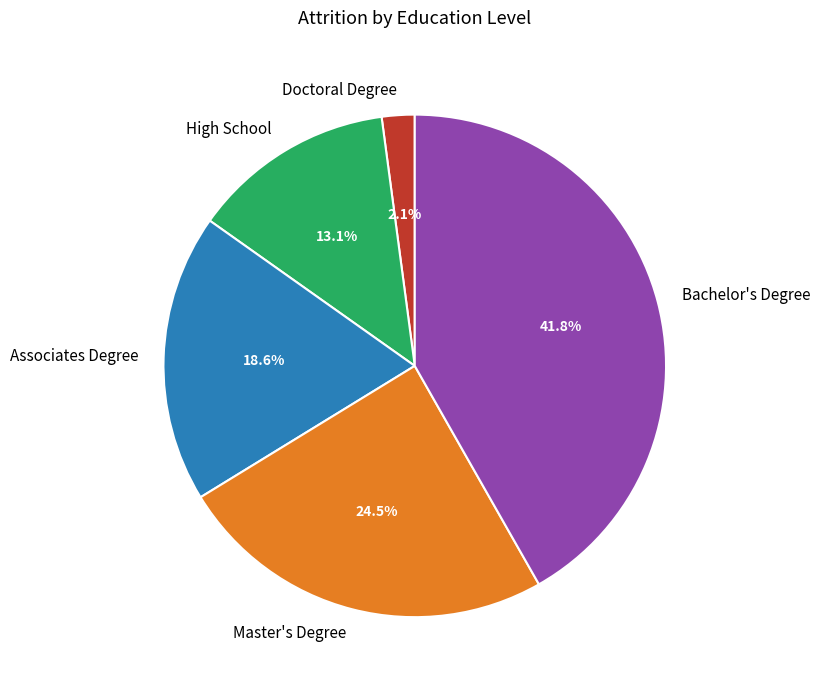

Is the sum of Bachelor's Degree and Doctoral Degree greater than half?

No